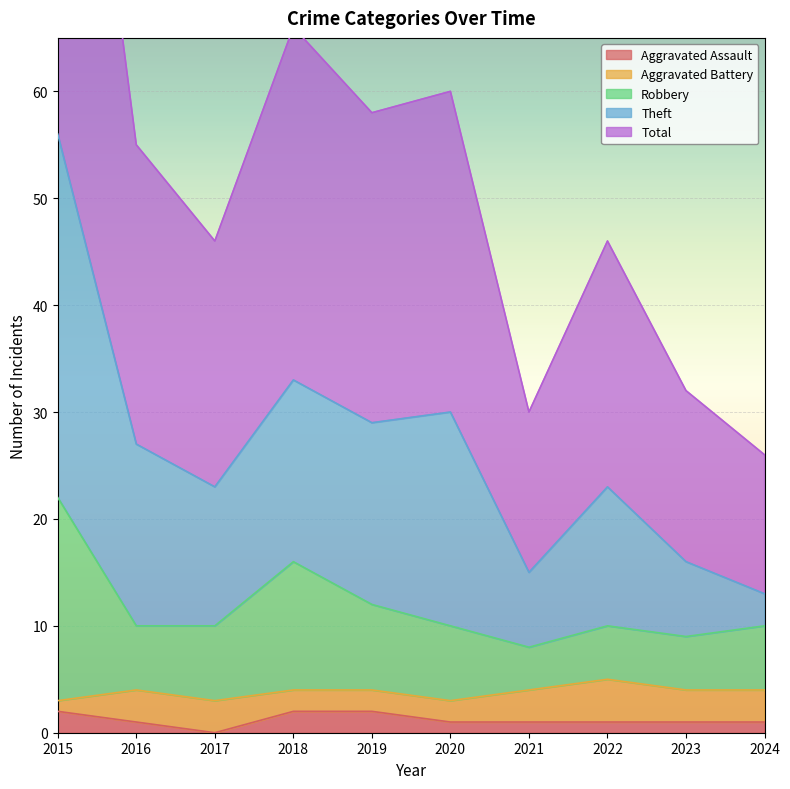

True or false: Aggravated Assault has a value of 1 at 2016.

True